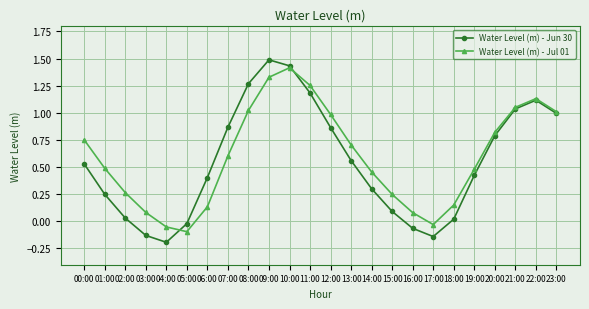

At how many categories does at least one series exceed 1?

7